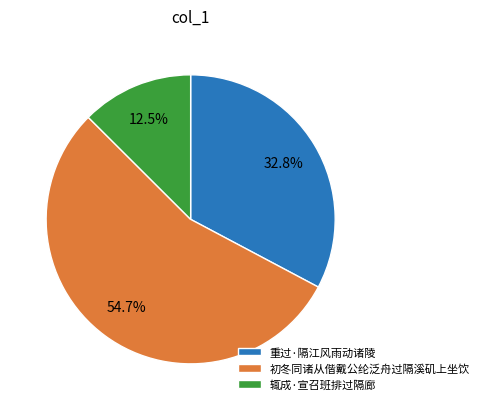

Count the number of slices in the pie.

3